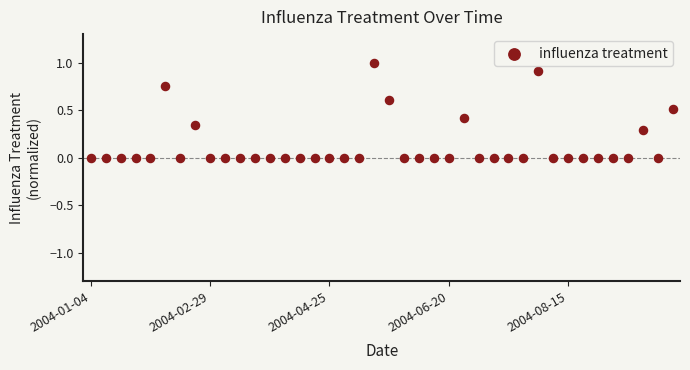

What is the range of Y values (max minus min)?

1.0